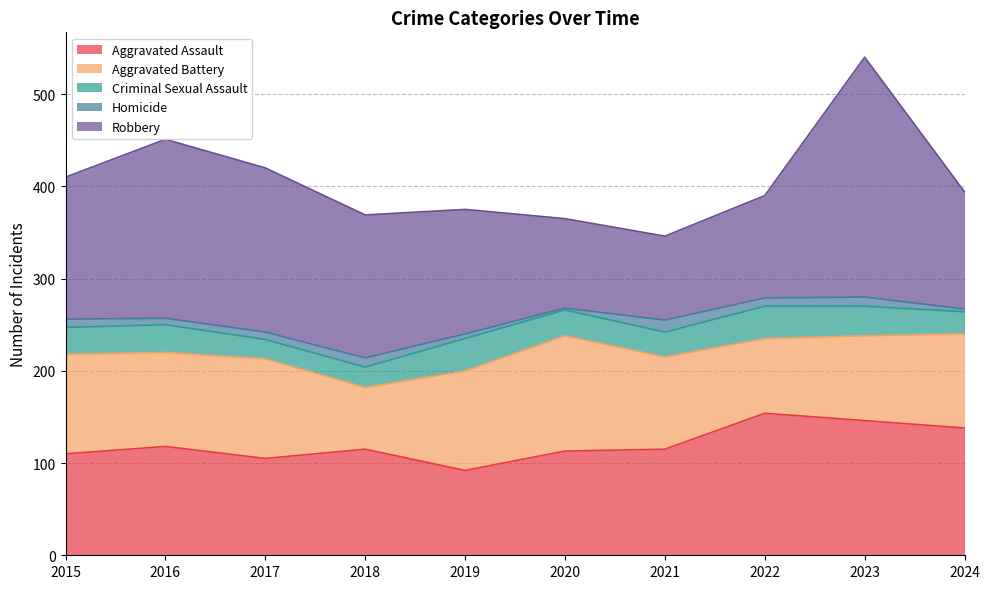

List the series in order of their peak value, lowest first.

Homicide, Criminal Sexual Assault, Aggravated Battery, Aggravated Assault, Robbery